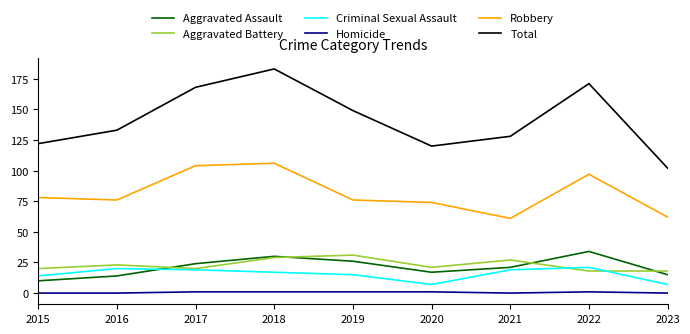

True or false: Total and Aggravated Assault cross at least once.

False